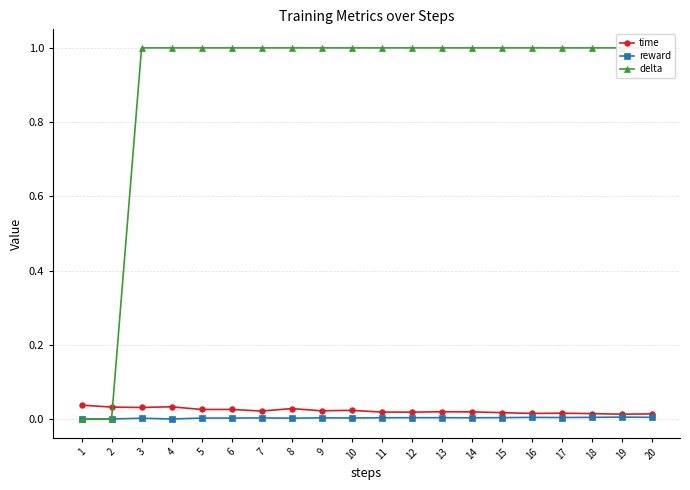

Reading right to left, what are all the values shown in this chart?

time: 0.0	0.0	0.0	0.0	0.0	0.0	0.0	0.0	0.0	0.0	0.0	0.0	0.0	0.0	0.0	0.0	0.0	0.0	0.0	0.0
reward: 0.0	0.0	0.0	0.0	0.0	0.0	0.0	0.0	0.0	0.0	0.0	0.0	0.0	0.0	0.0	0.0	0.0	0.0	0.0	0.0
delta: 1.0	1.0	1.0	1.0	1.0	1.0	1.0	1.0	1.0	1.0	1.0	1.0	1.0	1.0	1.0	1.0	1.0	1.0	0.0	0.0